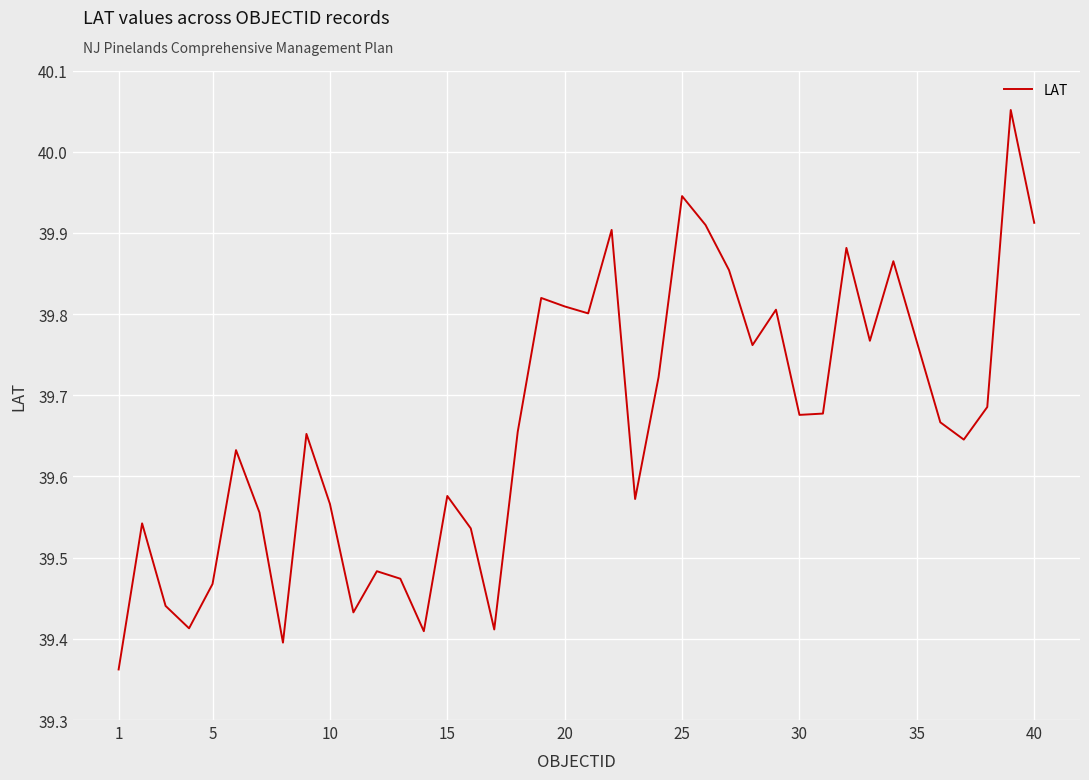

What is the maximum value shown in the chart?

40.1